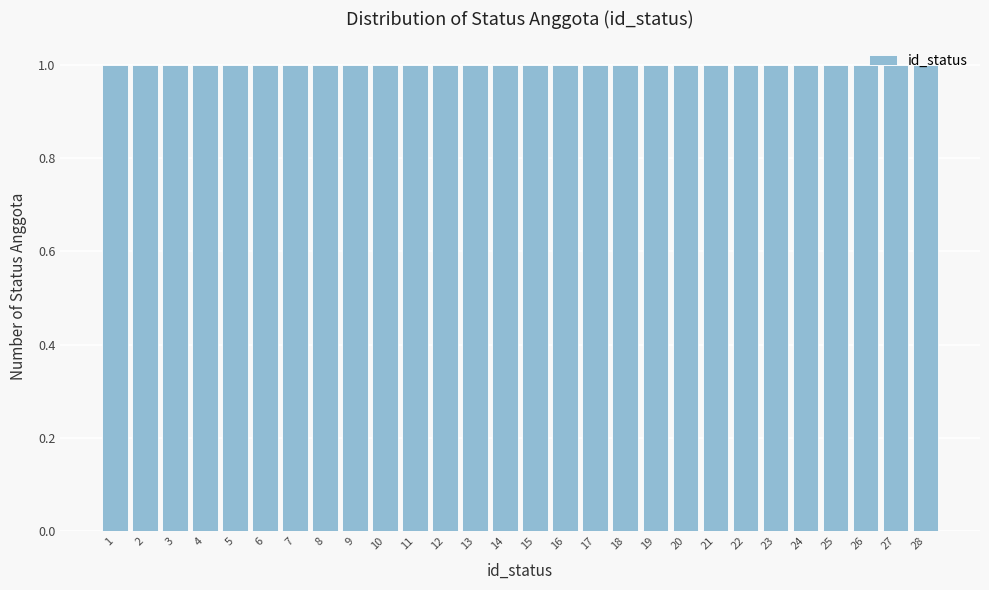

Reading left to right, transcribe this chart: for each bar, give the range it covers on the x-axis and its height. The values are not printed on the chart, so give them approximately, as read against the axis.

0.5 to 1.5: 1
1.5 to 2.5: 1
2.5 to 3.5: 1
3.5 to 4.5: 1
4.5 to 5.5: 1
5.5 to 6.5: 1
6.5 to 7.5: 1
7.5 to 8.5: 1
8.5 to 9.5: 1
9.5 to 10.5: 1
10.5 to 11.5: 1
11.5 to 12.5: 1
12.5 to 13.5: 1
13.5 to 14.5: 1
14.5 to 15.5: 1
15.5 to 16.5: 1
16.5 to 17.5: 1
17.5 to 18.5: 1
18.5 to 19.5: 1
19.5 to 20.5: 1
20.5 to 21.5: 1
21.5 to 22.5: 1
22.5 to 23.5: 1
23.5 to 24.5: 1
24.5 to 25.5: 1
25.5 to 26.5: 1
26.5 to 27.5: 1
27.5 to 28.5: 1